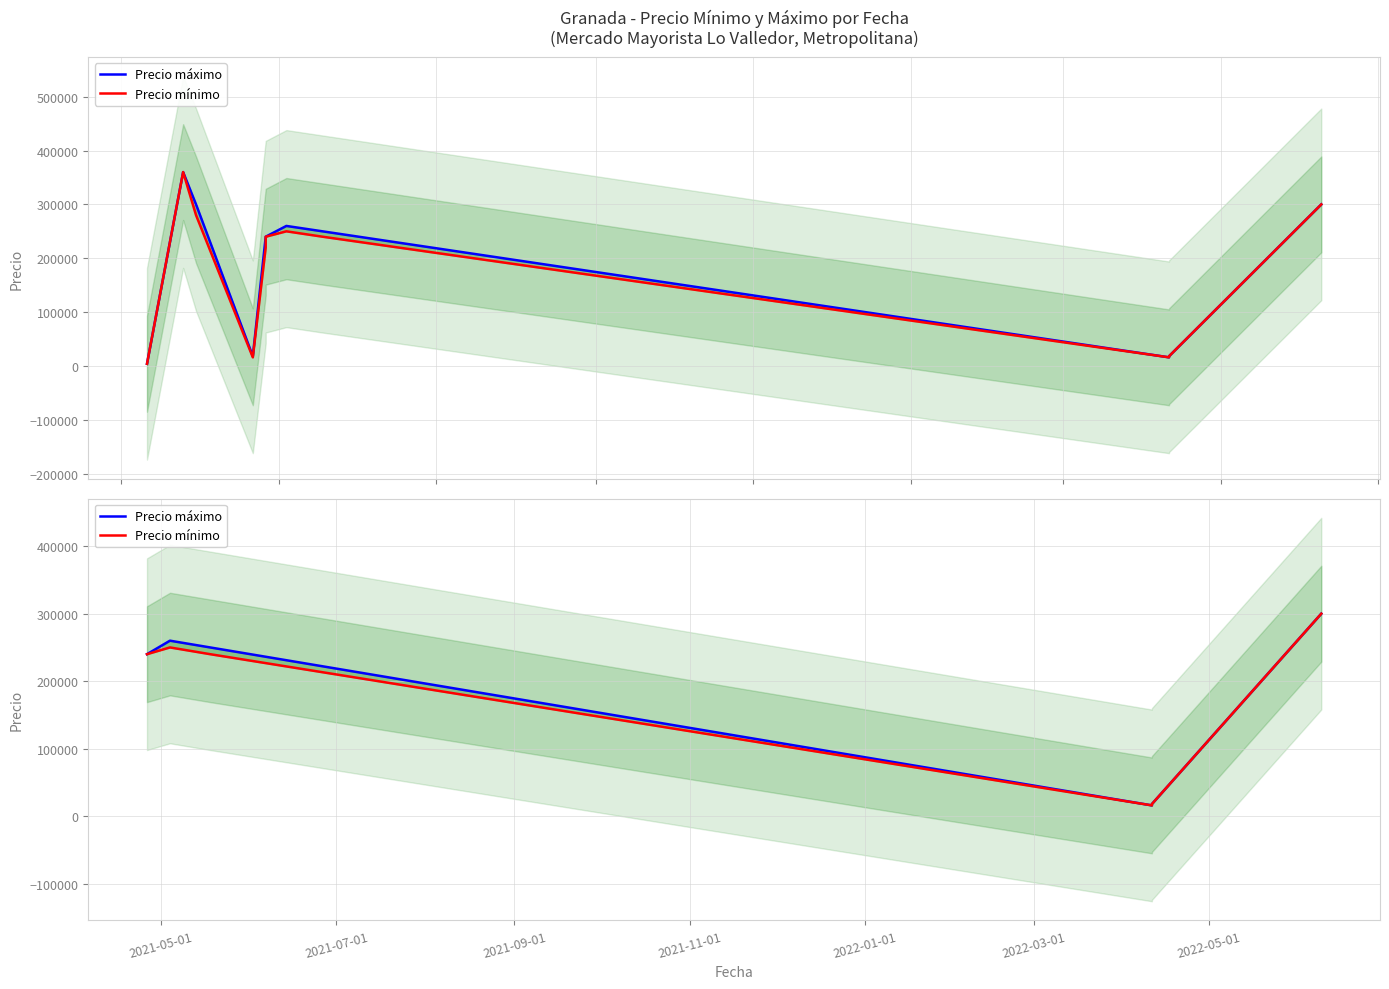

True or false: Precio mínimo and Precio máximo intersect in this chart.

False